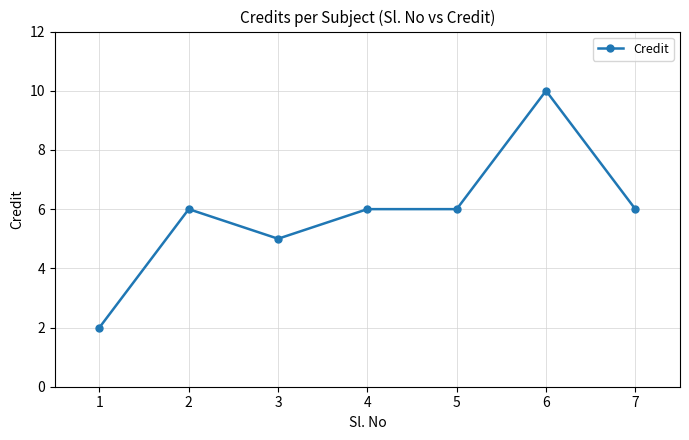

True or false: there are more than 1 points higher than both neighbors.

True